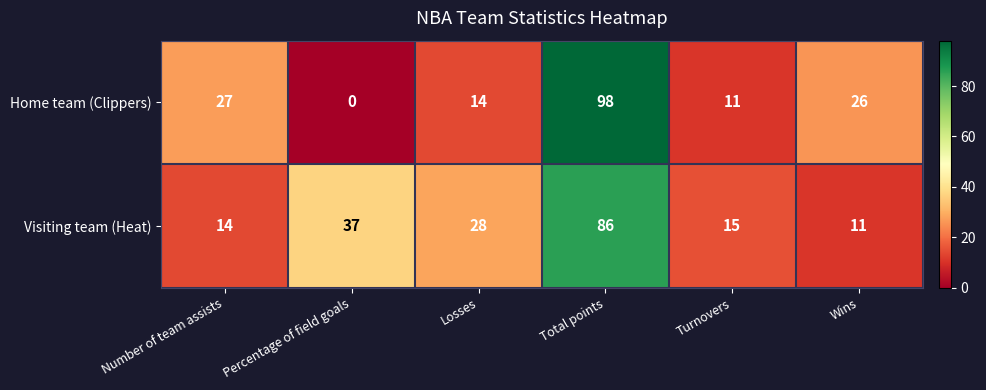

Reading right to left, what are all the values shown in this chart?

Home team (Clippers): Wins=26	Turnovers=11	Total points=98	Losses=14	Percentage of field goals=0	Number of team assists=27
Visiting team (Heat): Wins=11	Turnovers=15	Total points=86	Losses=28	Percentage of field goals=37	Number of team assists=14